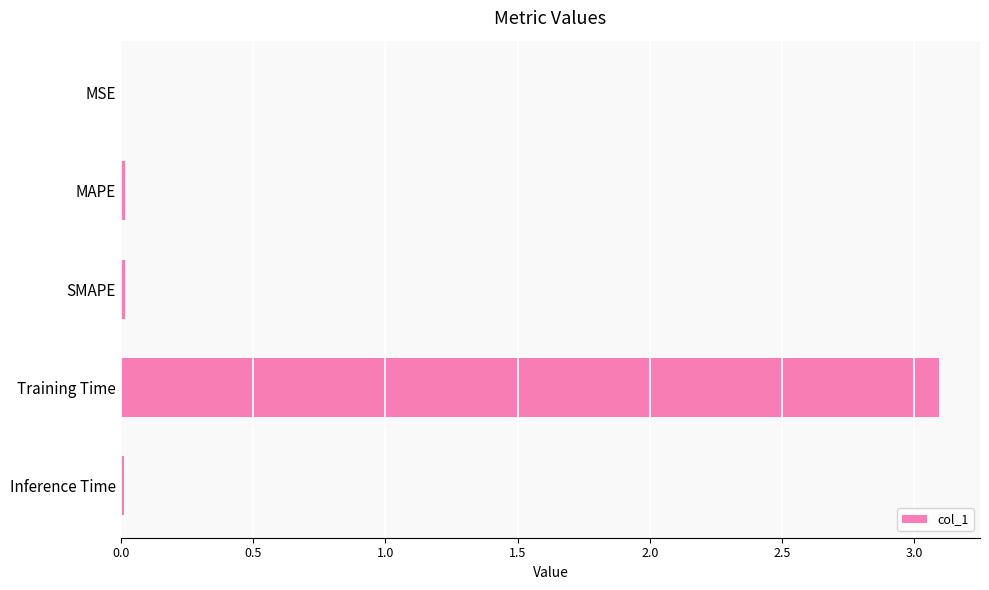

Which category has the highest value across all series?

Training Time